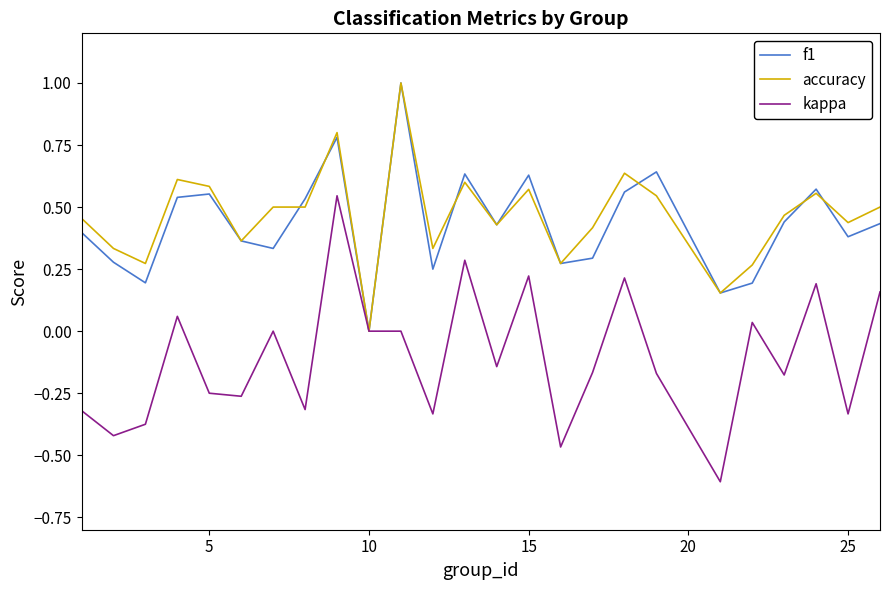

What is the maximum value shown in the chart?

1.0